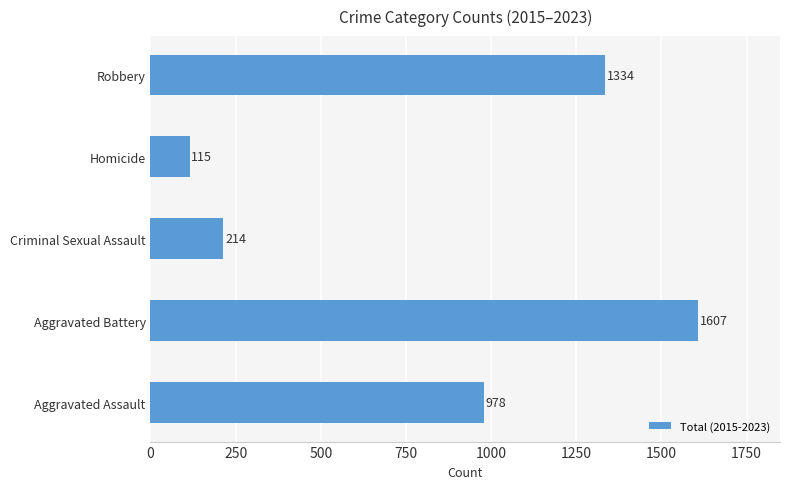

Where is the data nearest to the value 861?

Aggravated Assault